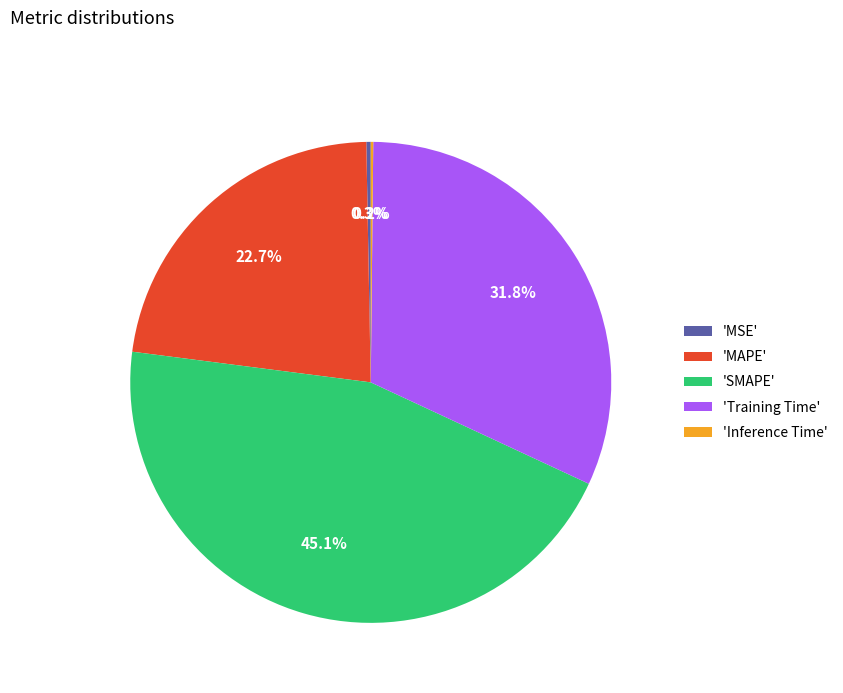

Which slice is the largest?

'SMAPE'